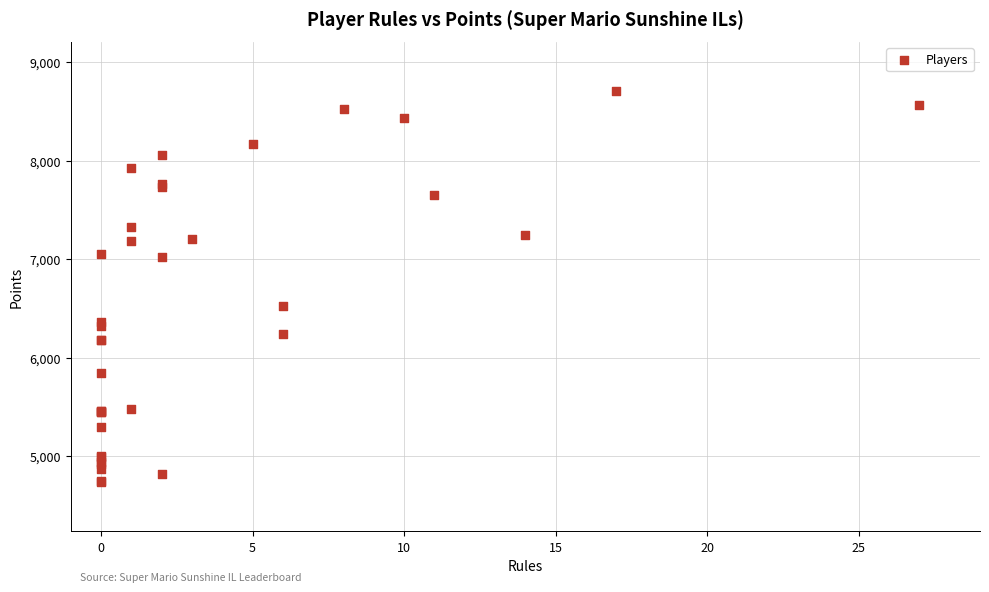

What Y value in the scatter plot is closest to 6722?

6528